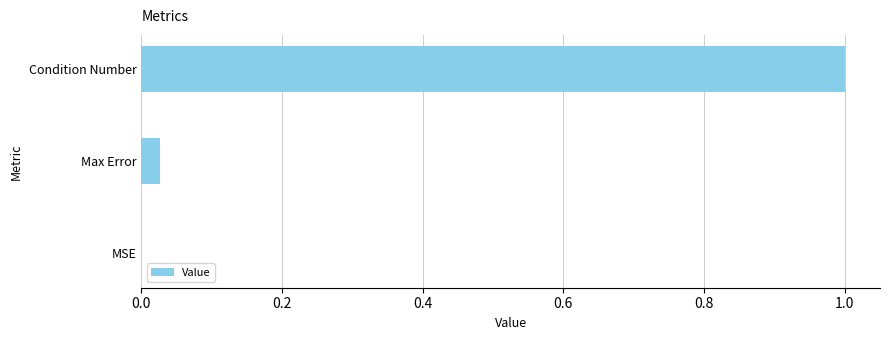

The value at MSE is 0.0. True or false?

True